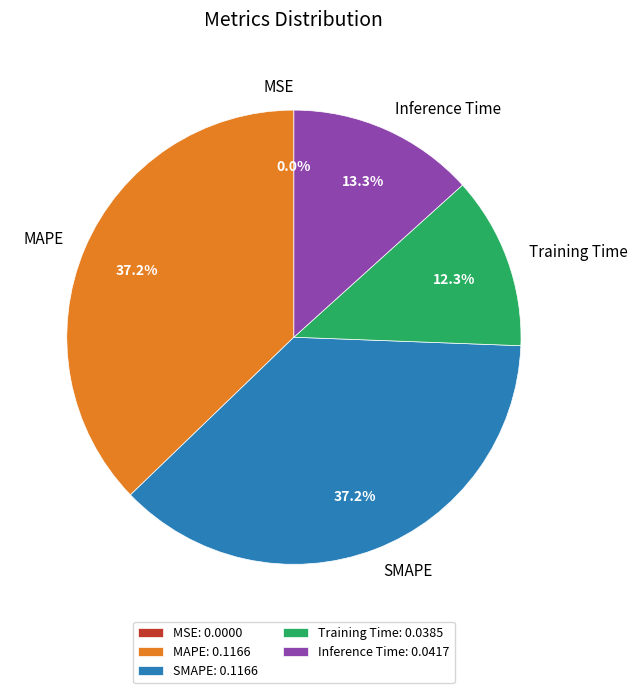

What percentage is NOT represented by Training Time?

87.7%